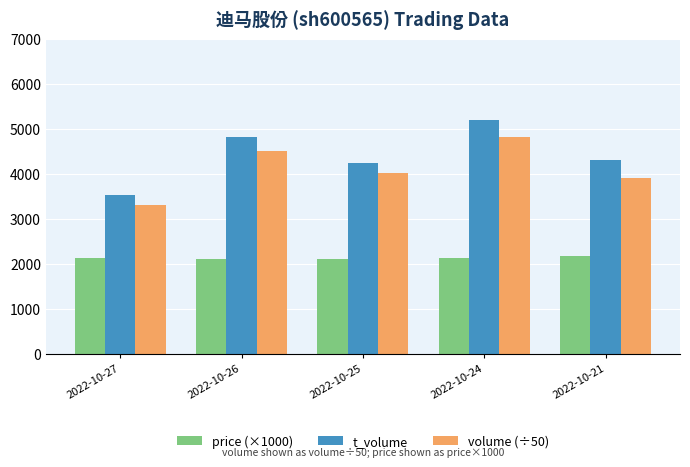

What is the spread (max minus min) of values at 2022-10-25?

2135.0